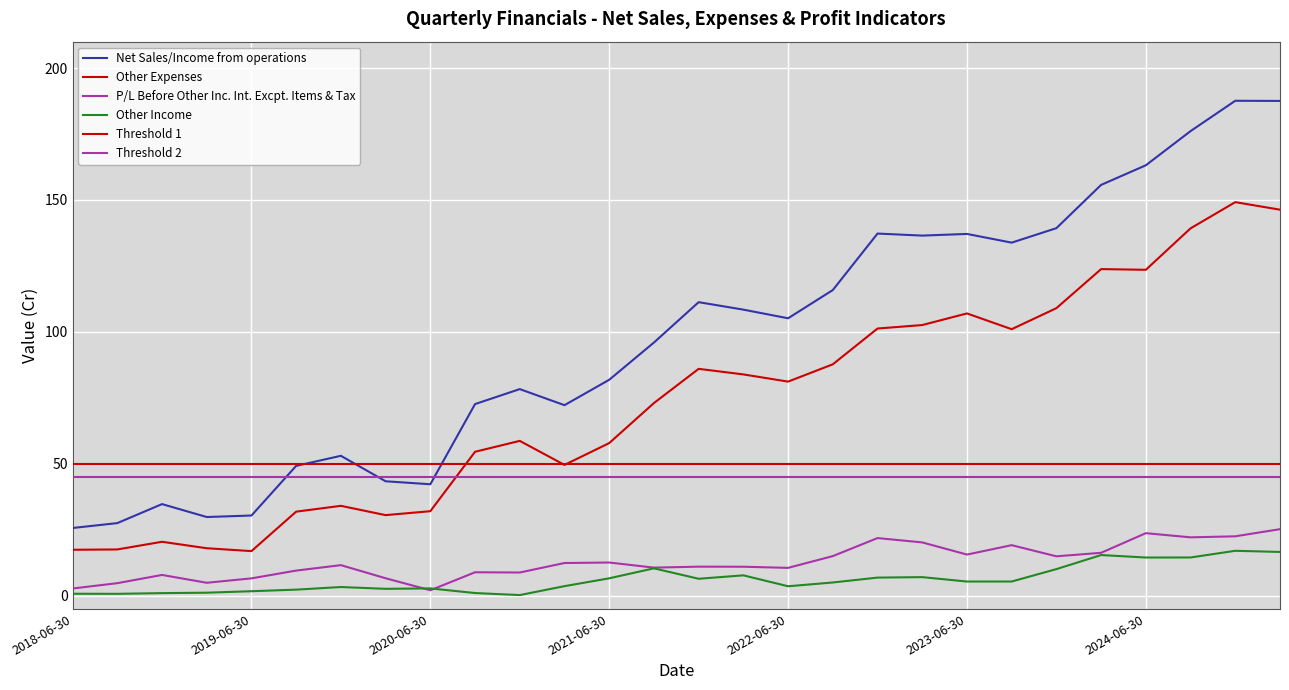

Is the value of P/L Before Other Inc. Int. Excpt. Items & Tax at 2022-06-30 greater than the value of Other Expenses at 2021-09-30?

No